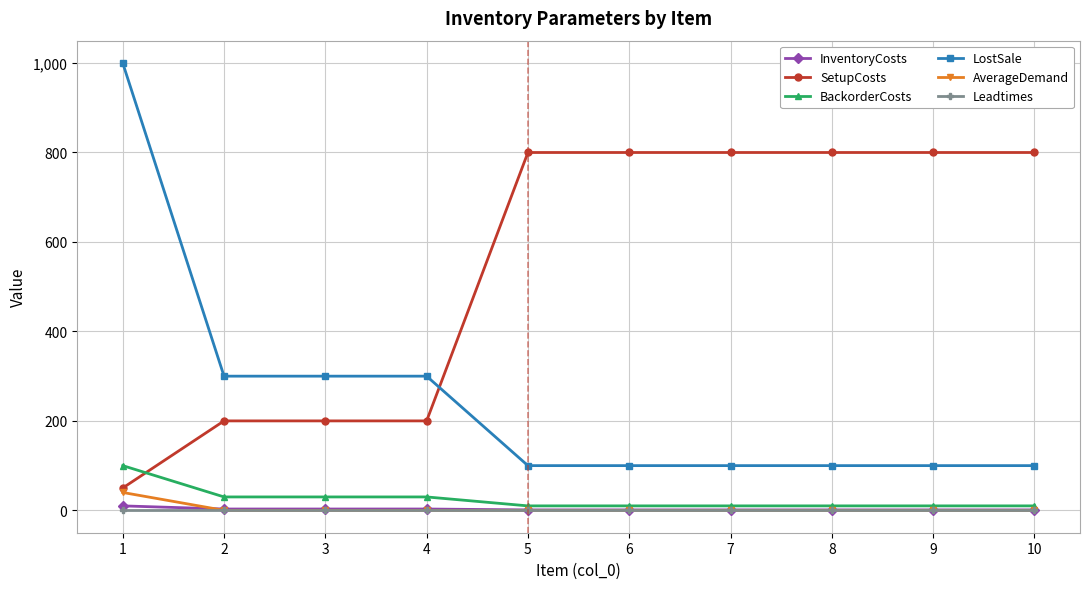

Is the value of Leadtimes at 8 greater than the value of SetupCosts at 1?

No